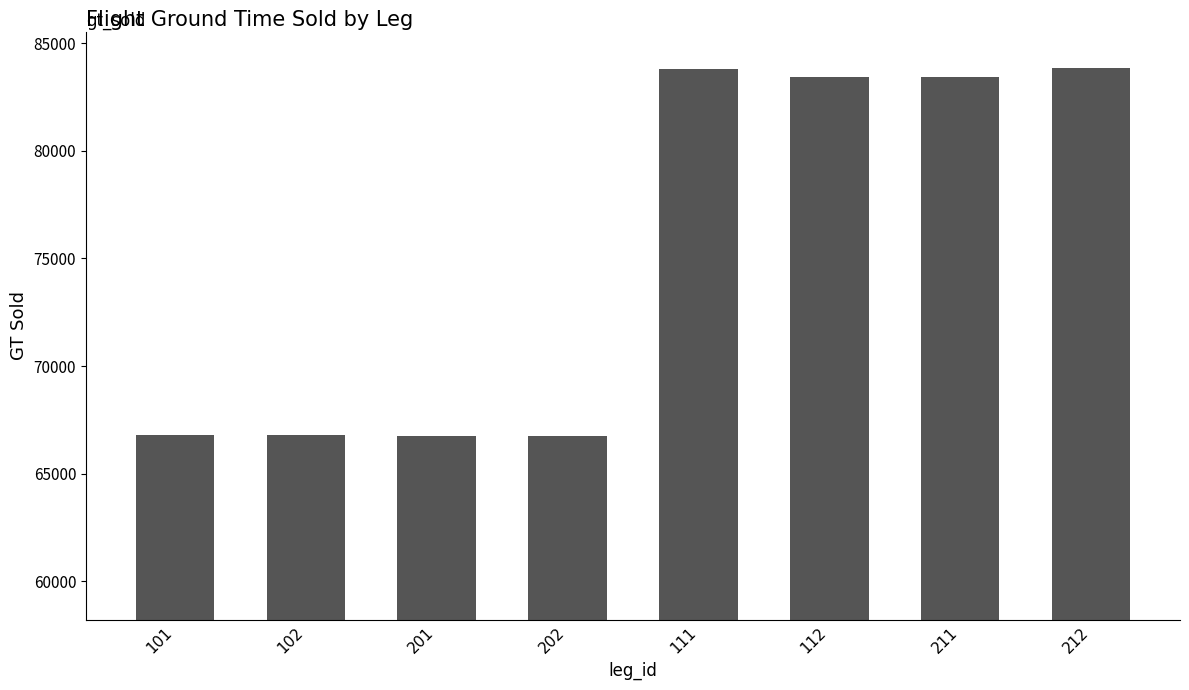

What is the change in value from 101 to 112?

+16666